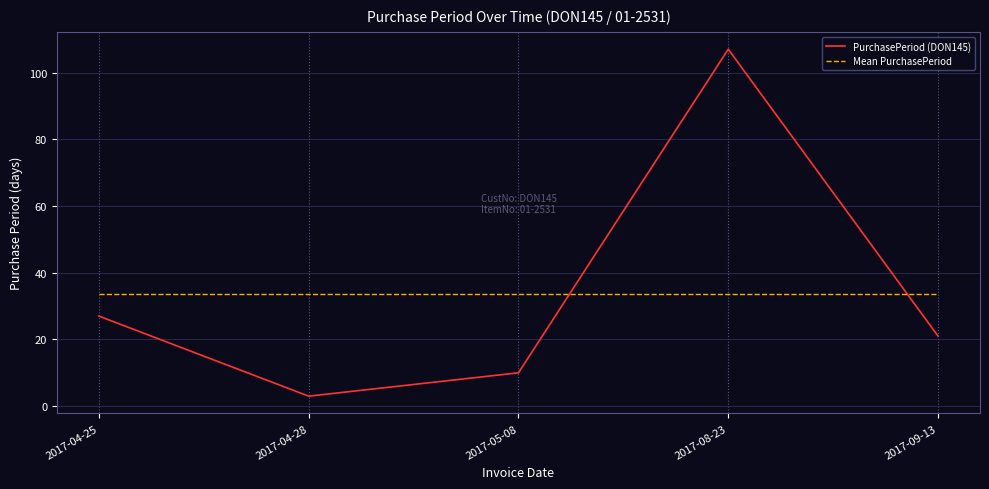

What is the maximum value shown in the chart?

107.0